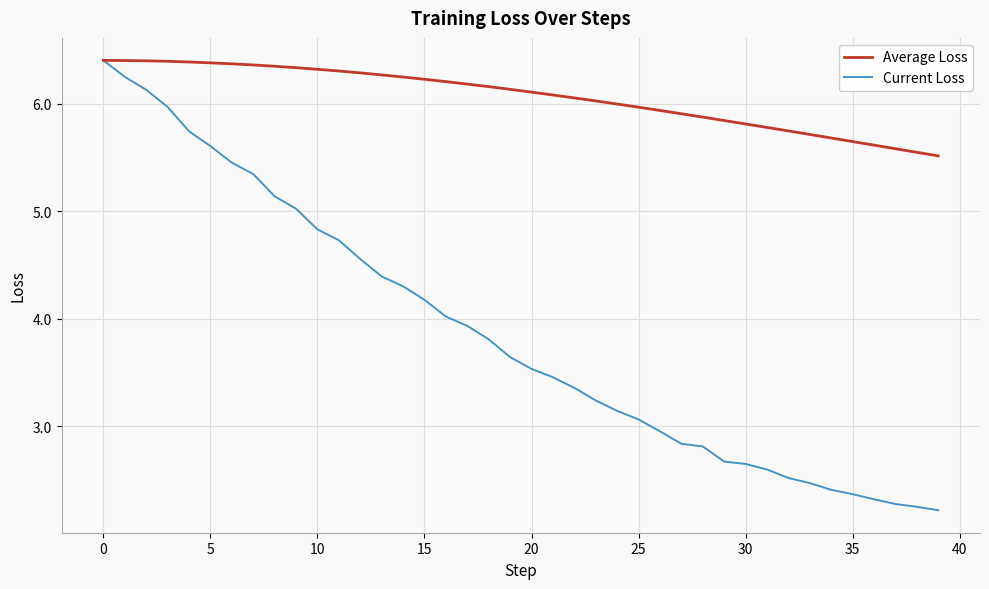

What is the minimum value shown in the chart?

2.2